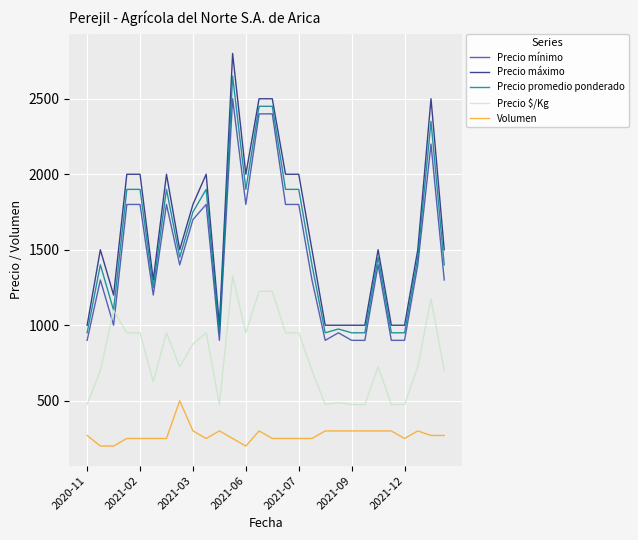

What is the lowest value of the Volumen series?

200